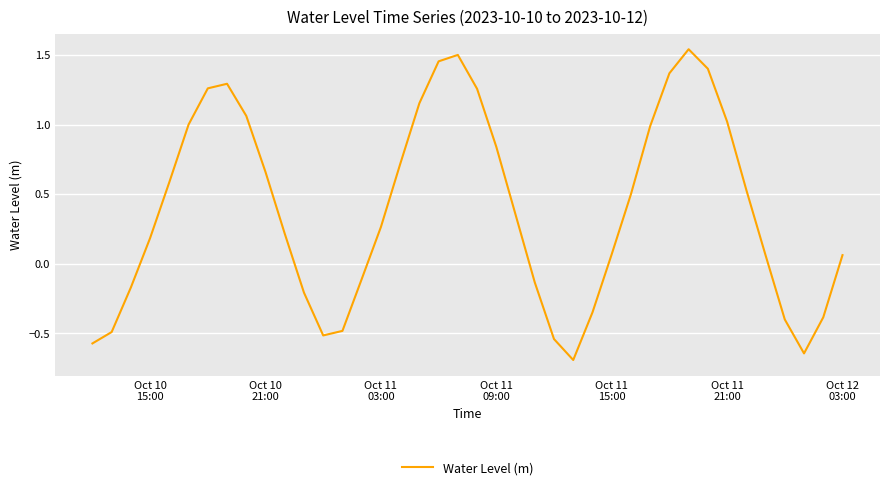

What is the minimum value shown in the chart?

-0.7